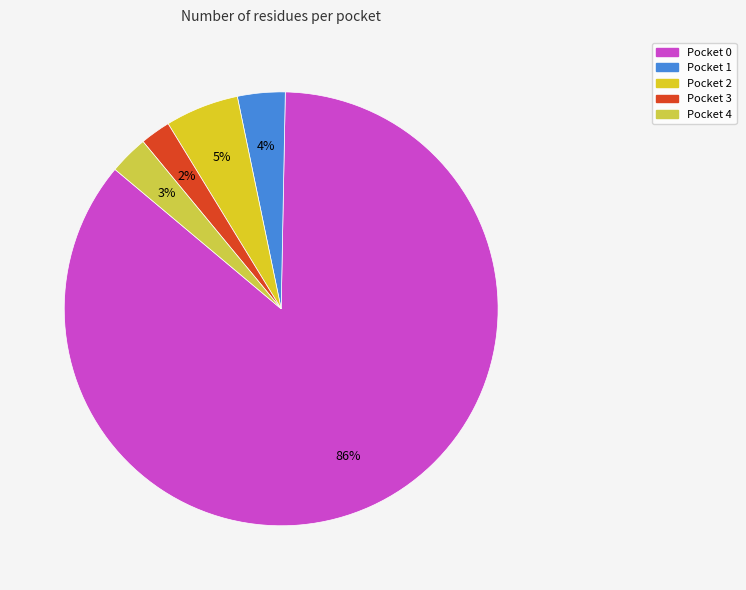

Count the number of slices in the pie.

5